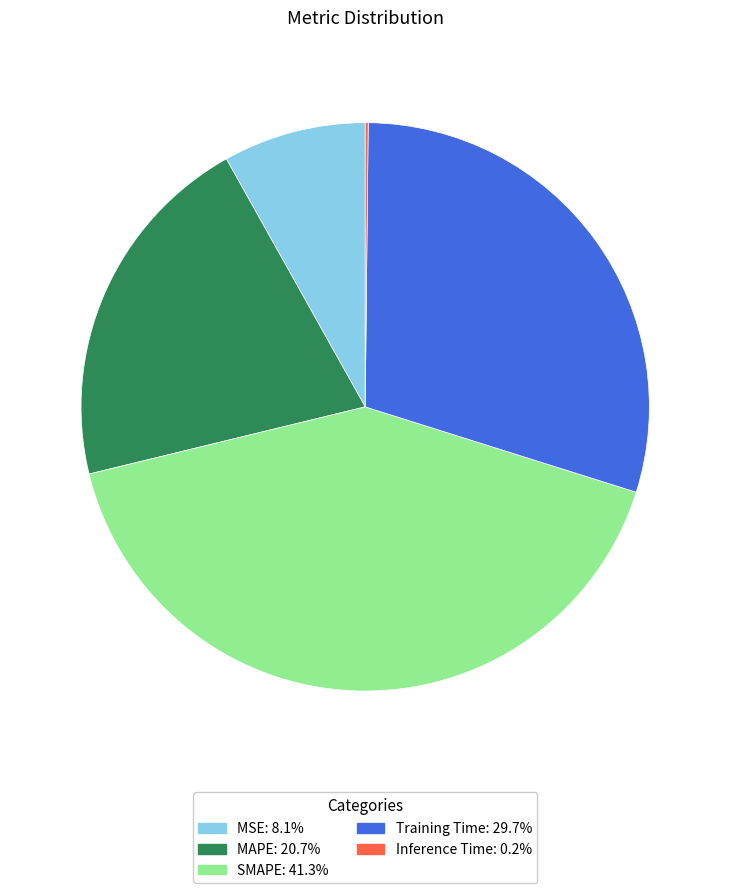

Combined, do Training Time and SMAPE account for over 50%?

Yes